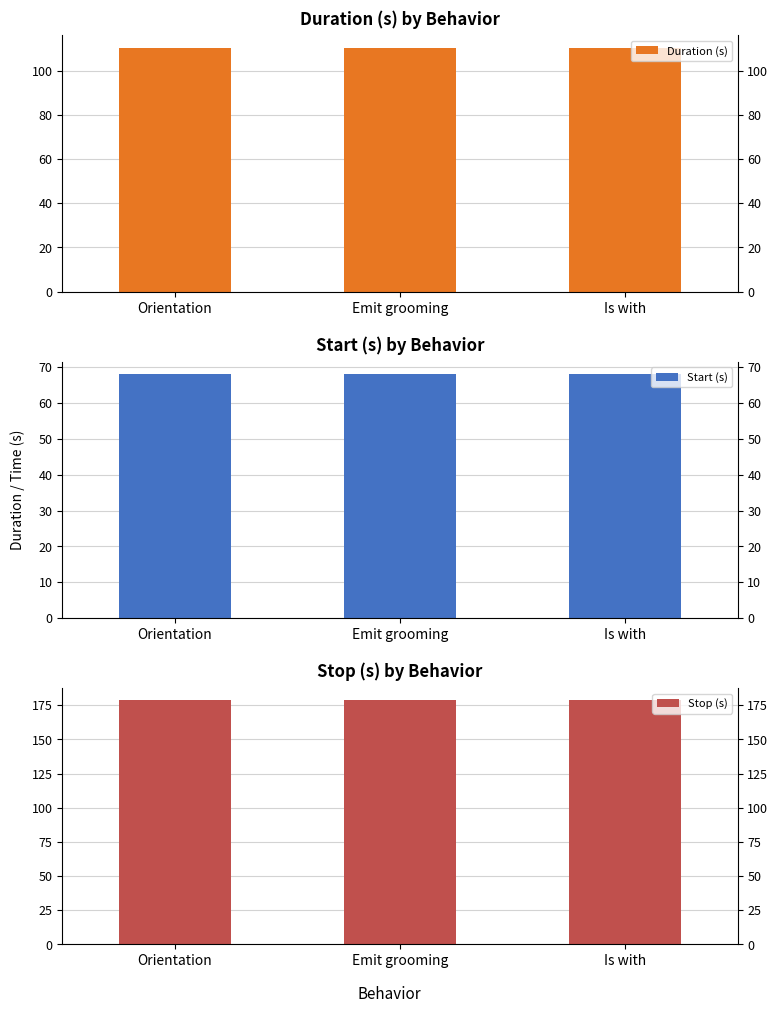

Which series changed the most between Emit grooming and Is with?

Duration (s)